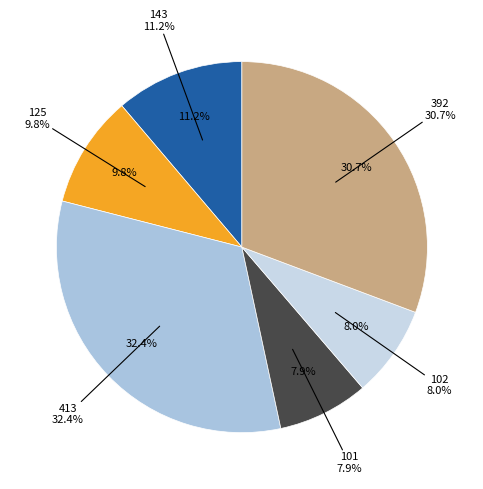

What percentage is the 143 slice, to the nearest percent?

11%